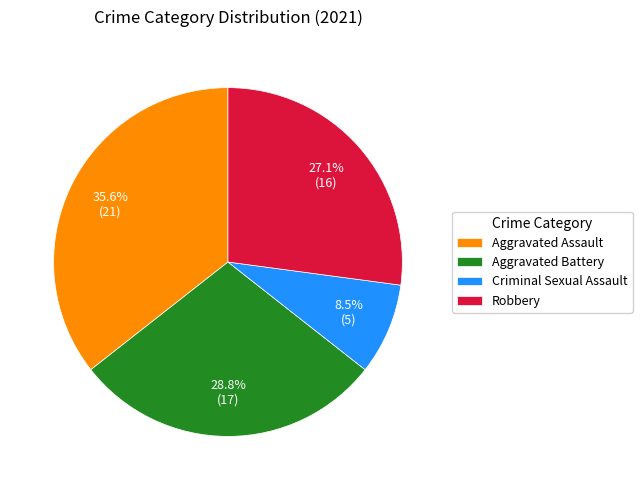

Is it true that Aggravated Assault is 26% of the pie?

False